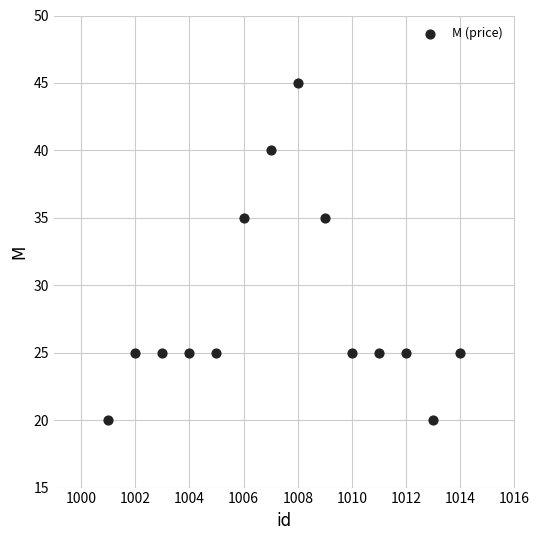

What is the range of Y values (max minus min)?

25